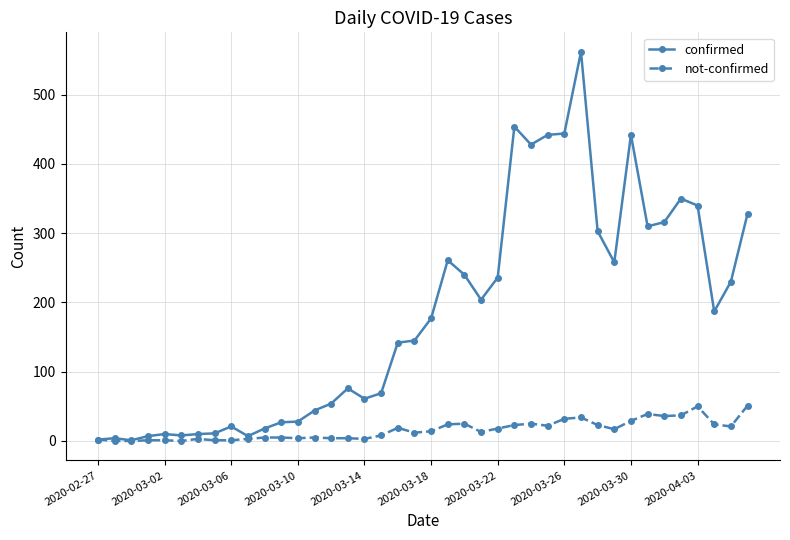

Which series has the widest spread of values?

confirmed